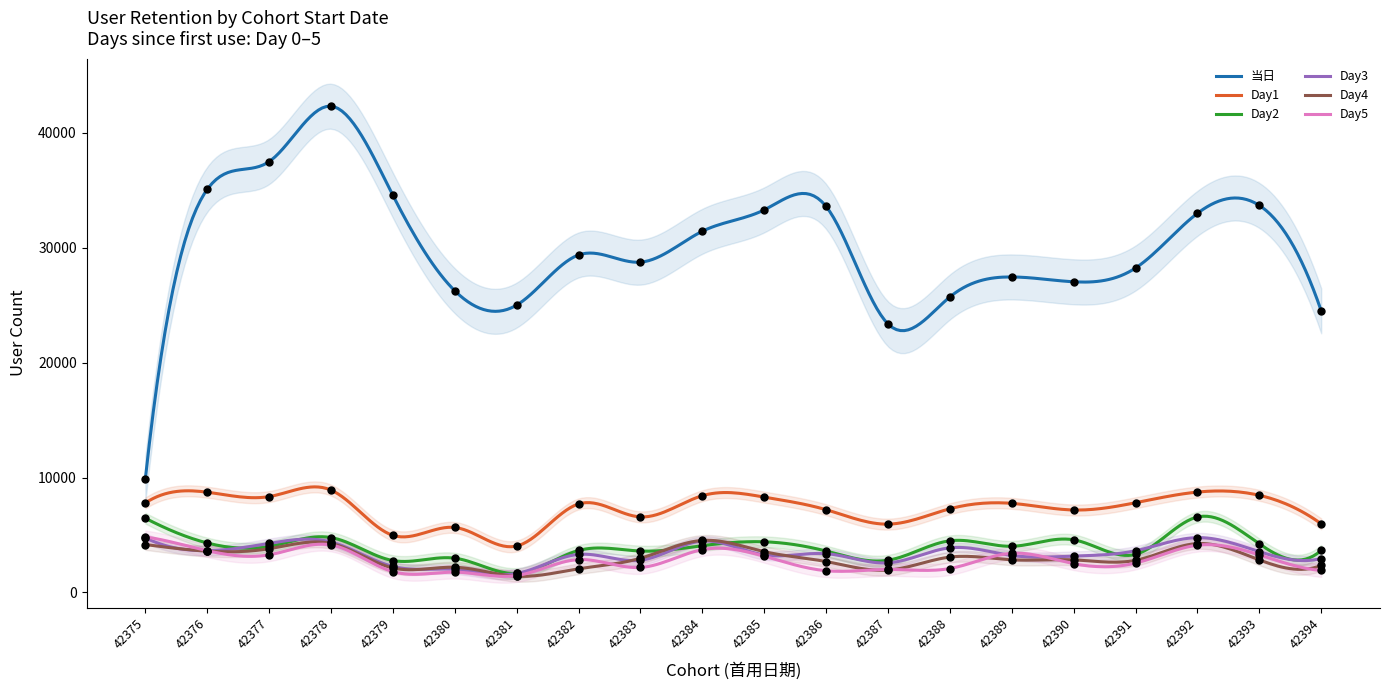

Is the value of Day2 at 42380 greater than the value of Day5 at 42386?

Yes